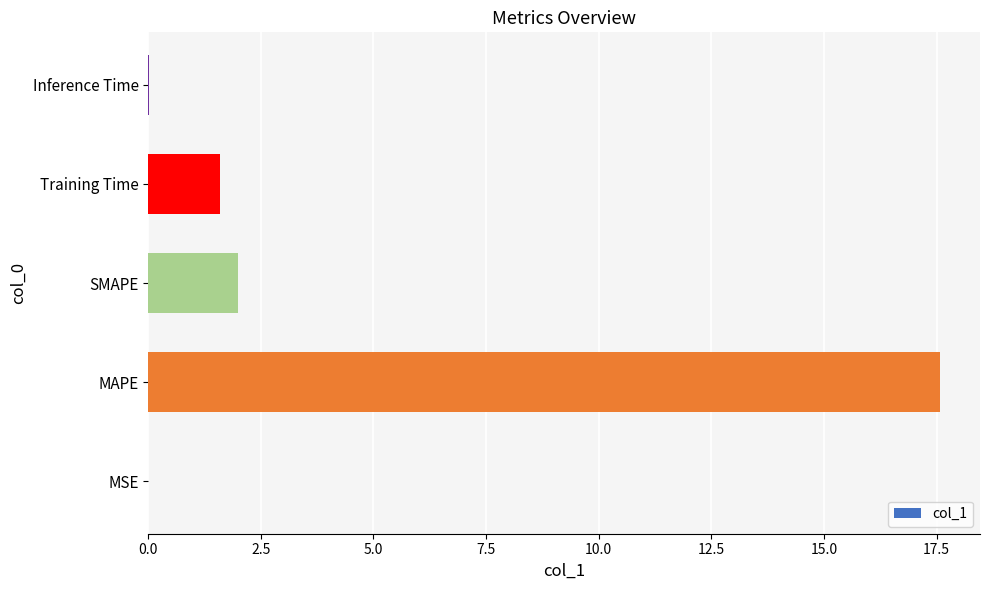

Which category has the highest value across all series?

MAPE